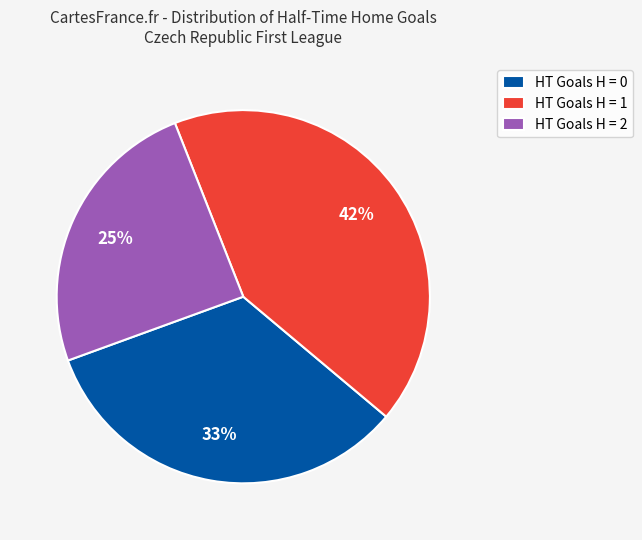

Is there a majority slice in this chart?

No